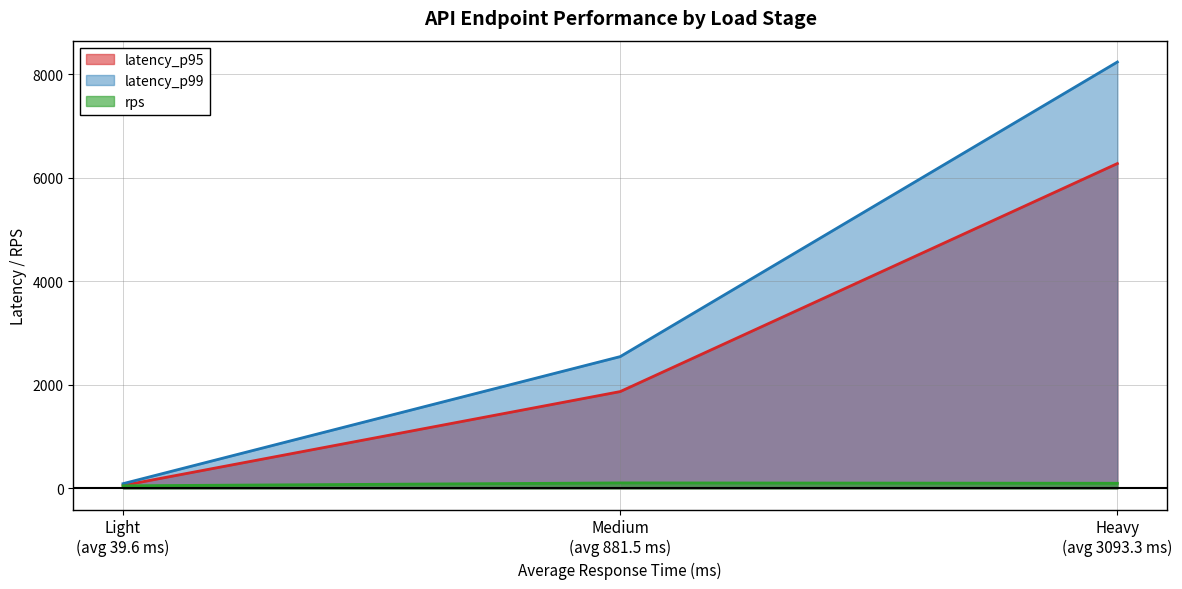

What is the value of the latency_p95 point at the 1st from the left?

55.1